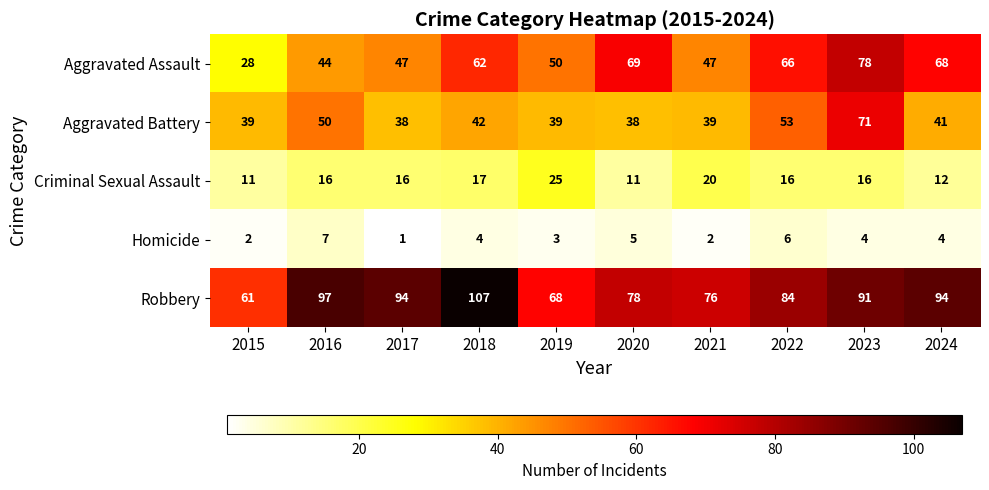

What is the average value of the Criminal Sexual Assault series?

16